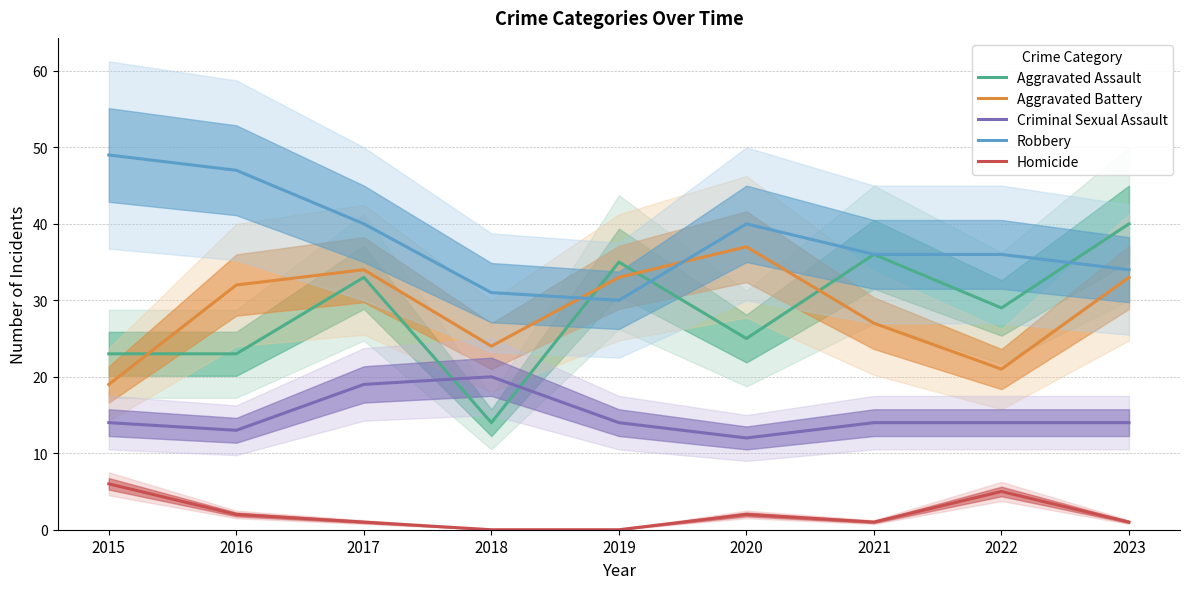

At which category does Criminal Sexual Assault reach its first local peak?

2018